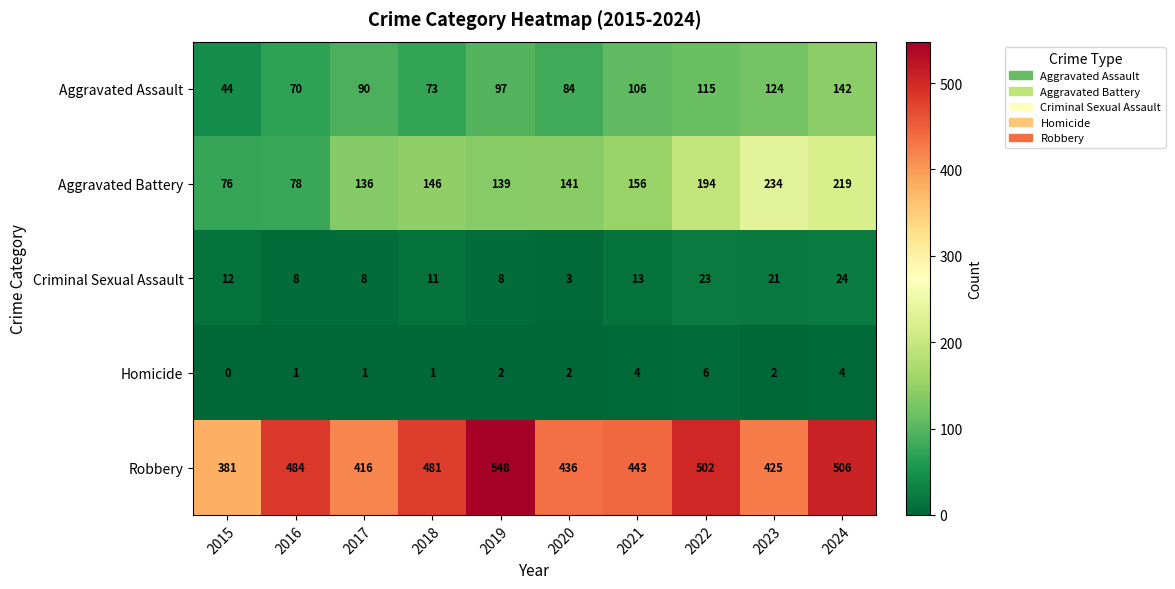

Which series has the largest total across all categories?

Robbery